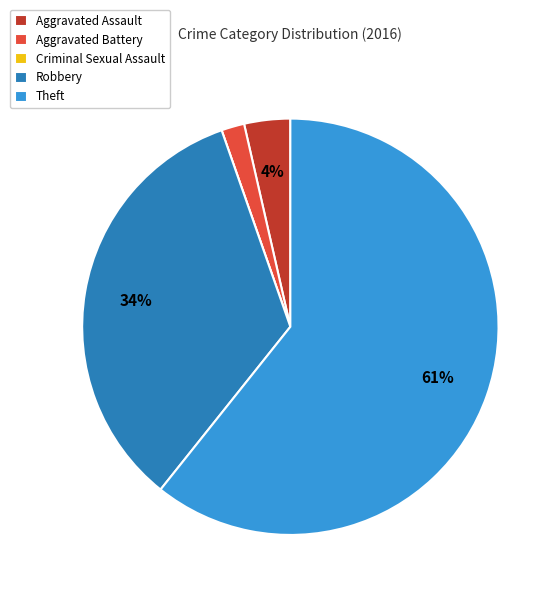

What is the ratio of the value at Aggravated Battery to the value at Aggravated Assault?

0.5